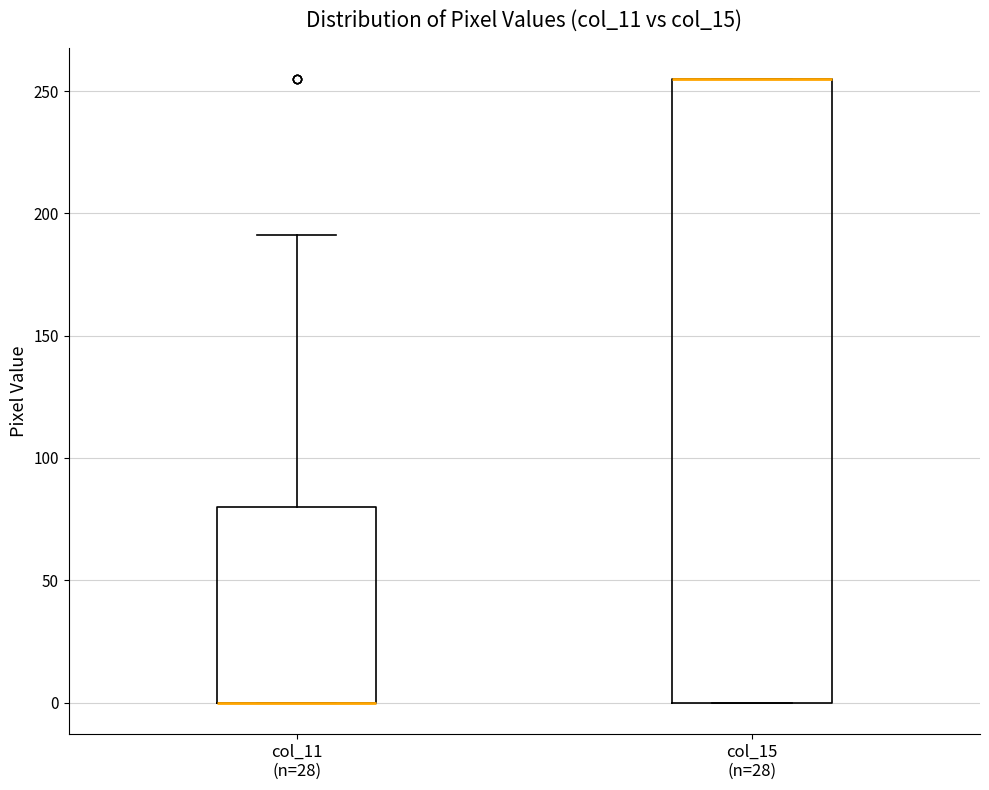

Reading left to right, transcribe this box plot: for each box, give where its median line is, the range the box spans, and where its two whiskers end, as read against the y-axis. The values are not printed on the chart, so give them approximately, as read against the axis.

col_11 (n=28): median 0 (drawn on the box's lower edge), box 0 to 80, whiskers 0 to 190
col_15 (n=28): median 255 (drawn on the box's upper edge), box 0 to 255, whiskers 0 to 255